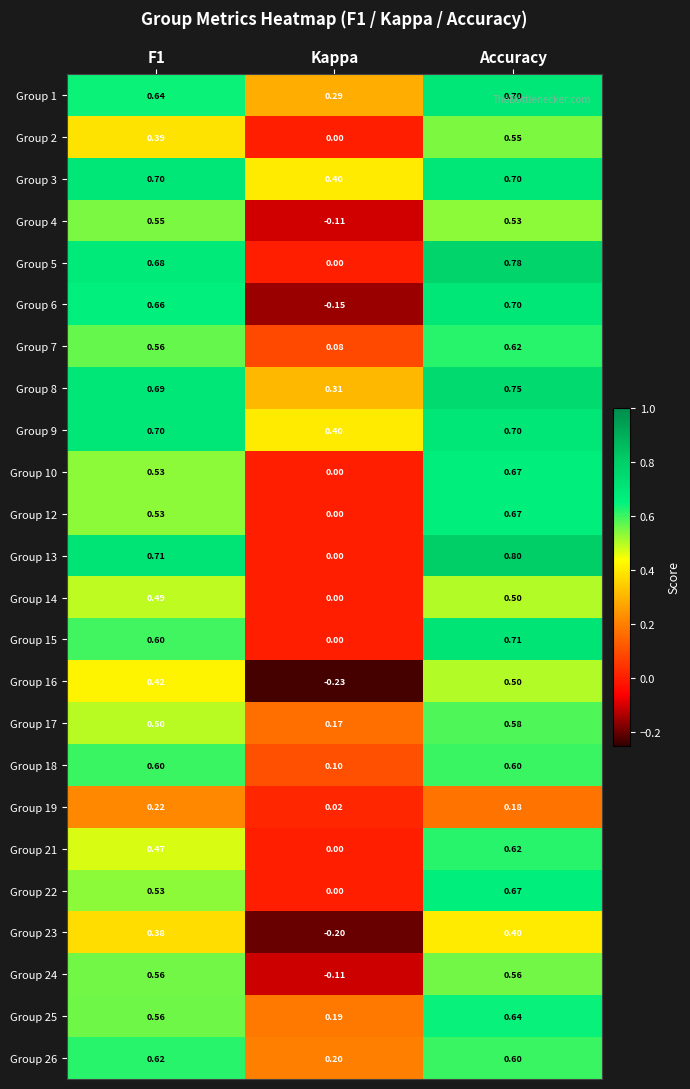

At which label is Group 10 closest to 0?

Kappa